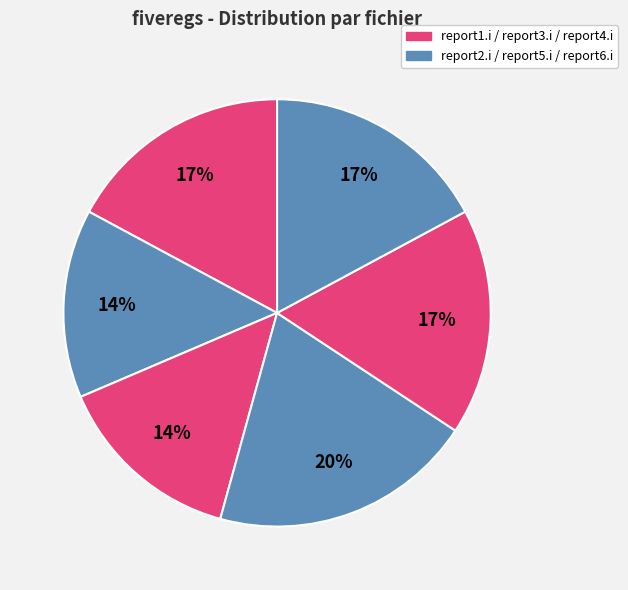

Count the number of slices in the pie.

6